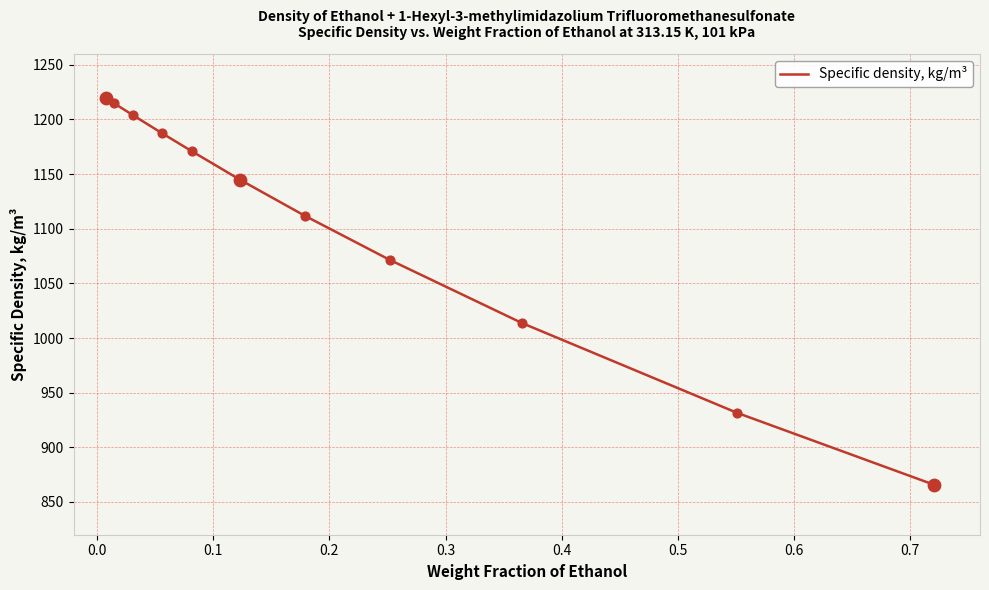

What is the smallest value displayed?

865.9